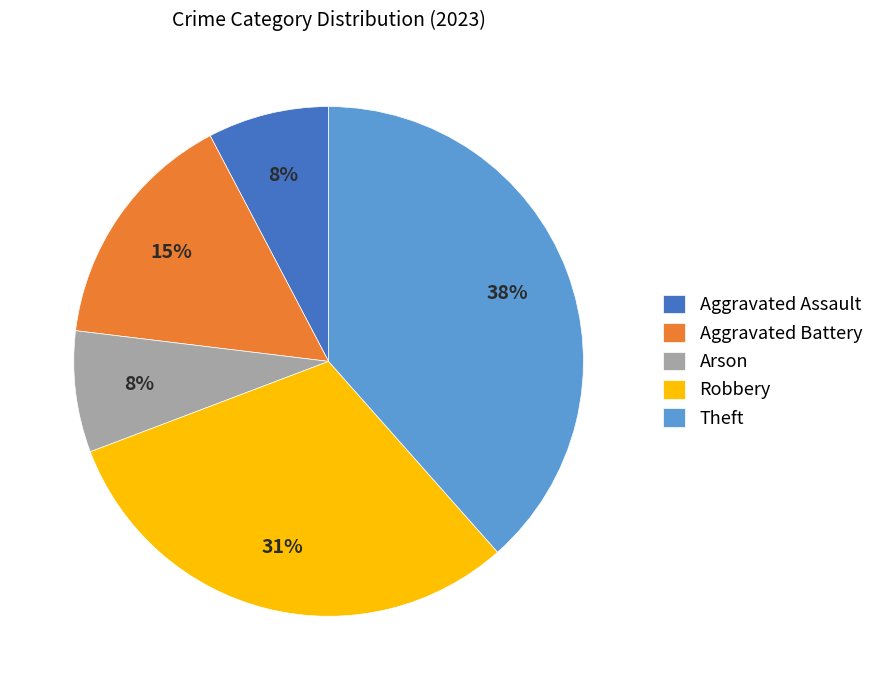

Combined, do Robbery and Theft account for over 50%?

Yes